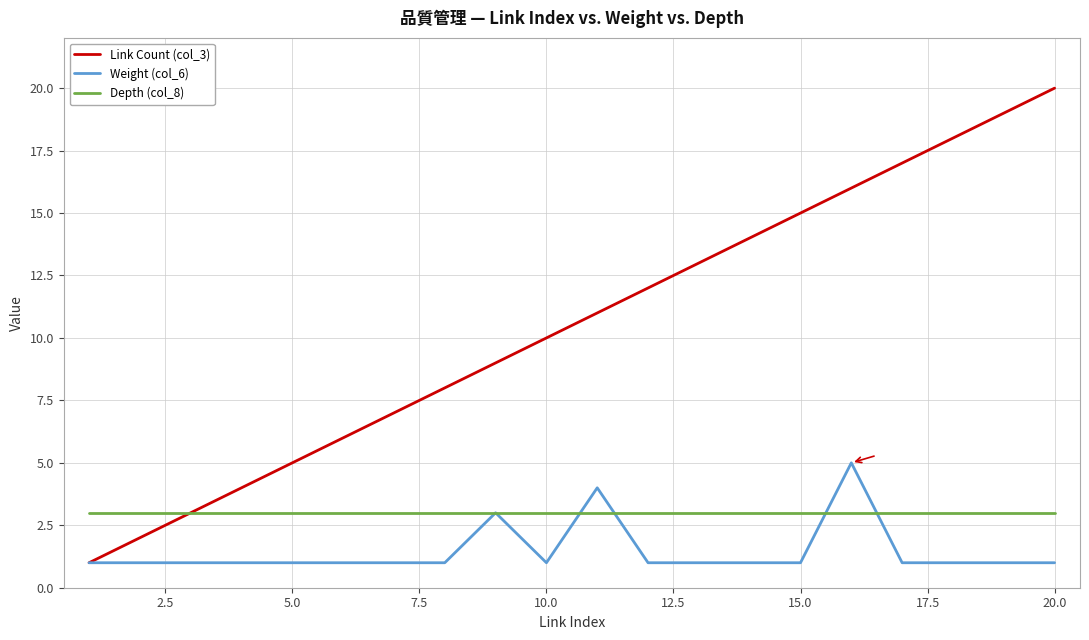

Which series has the largest total across all categories?

Link Count (col_3)